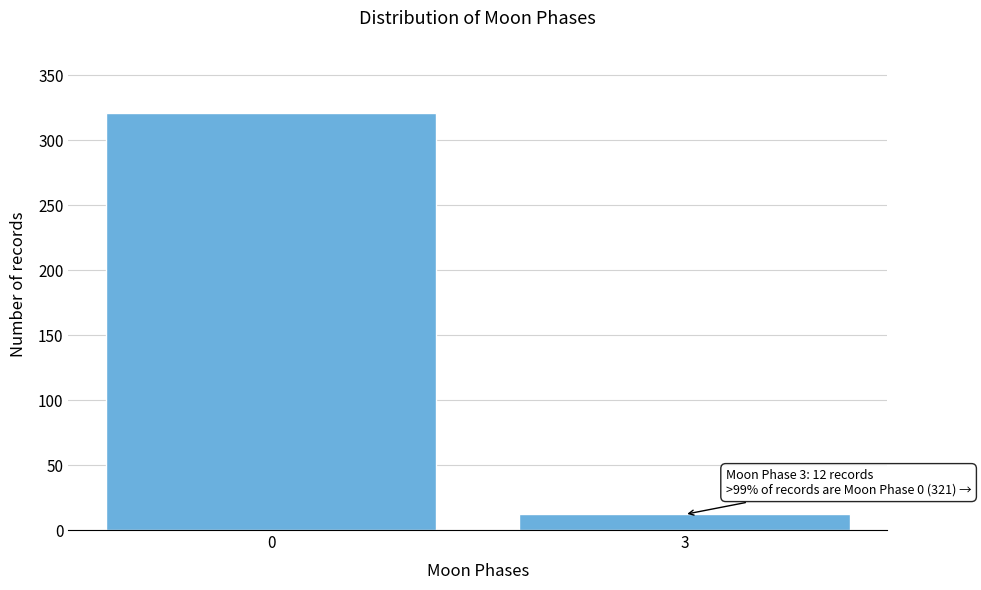

Reading right to left, what are all the values shown in this chart?

3=12	0=321